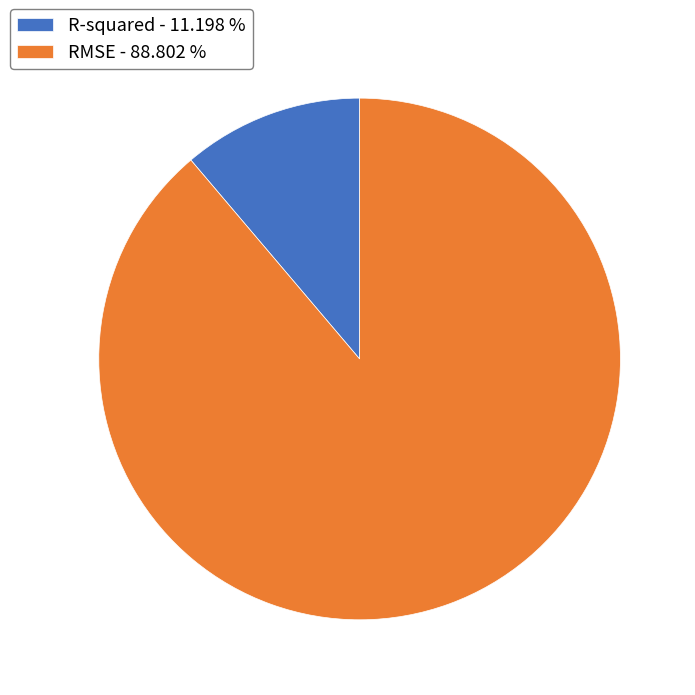

What is the smallest slice in the pie chart?

R-squared